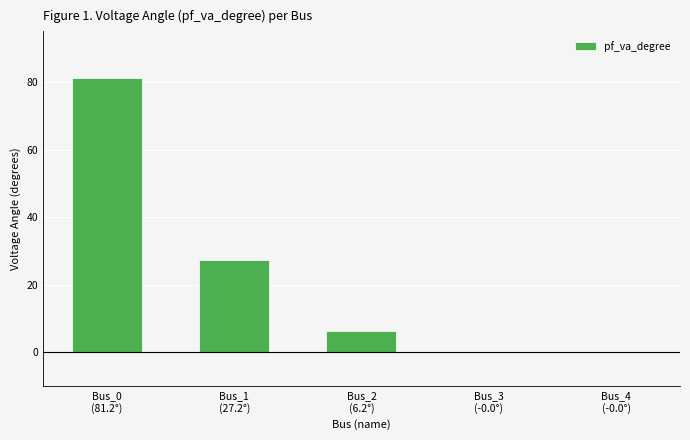

Is it true that the value at Bus_4
(-0.0°) is -0.0?

True